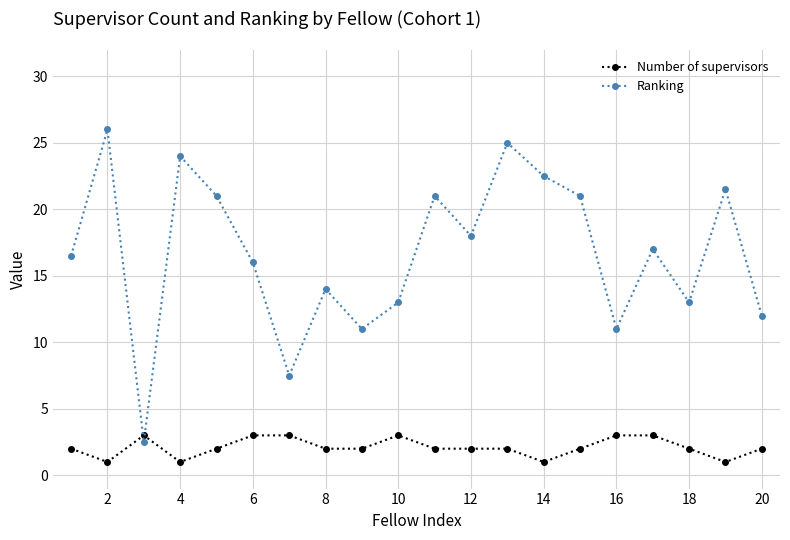

What is the minimum value for Number of supervisors?

1.0